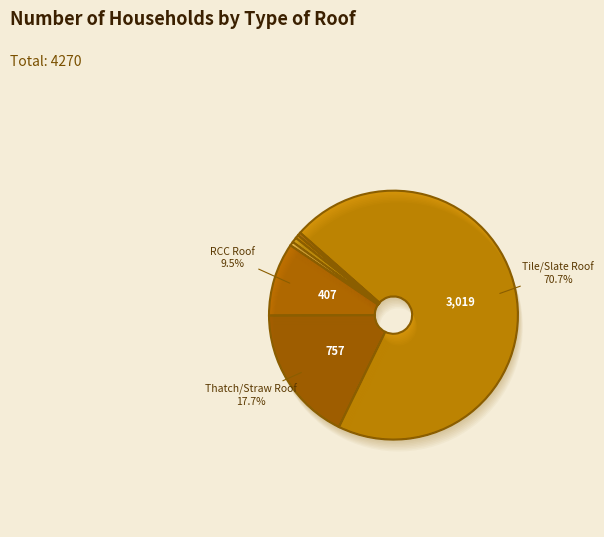

Which category has the smallest portion of the pie?

Wood/Planks Roof